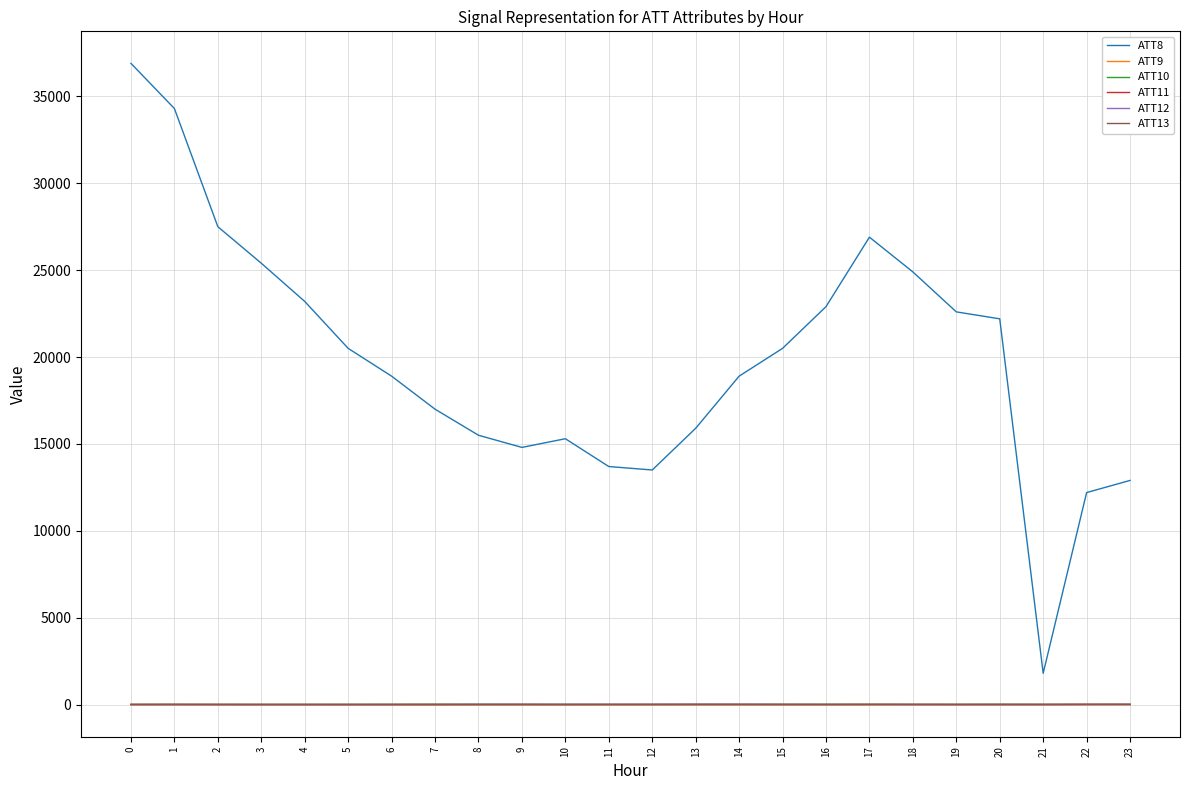

True or false: ATT11 and ATT8 intersect in this chart.

False